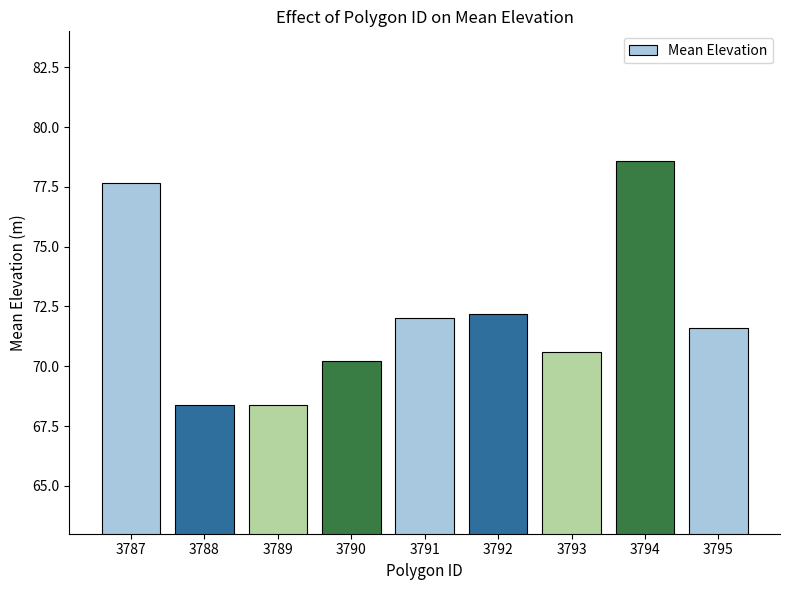

At which label is the value closest to 73?

3792